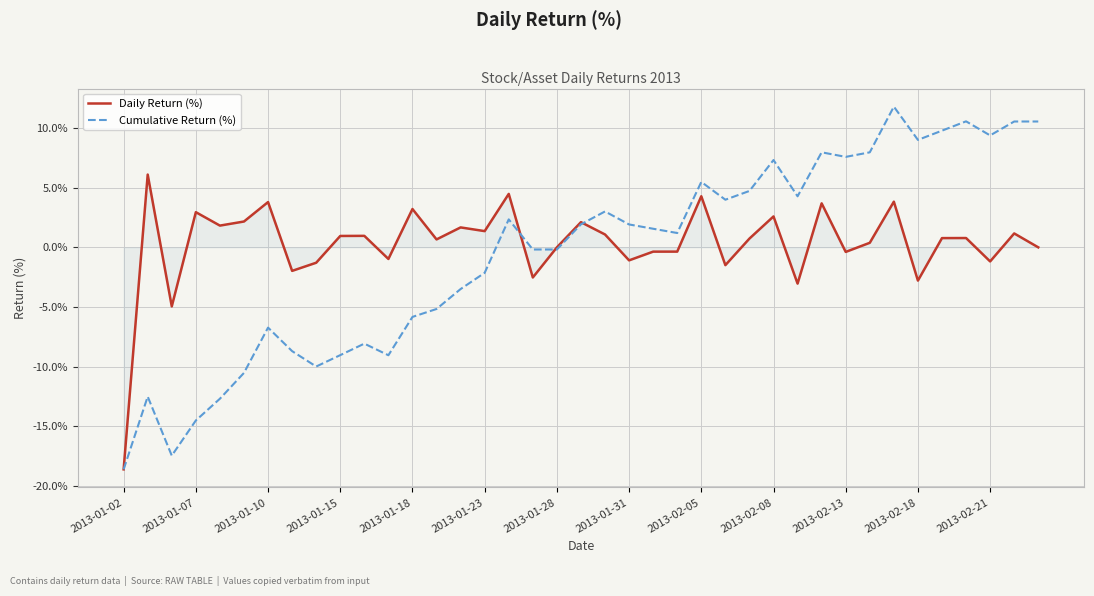

Rank the series by their maximum value, from highest to lowest.

Cumulative Return (%), Daily Return (%)